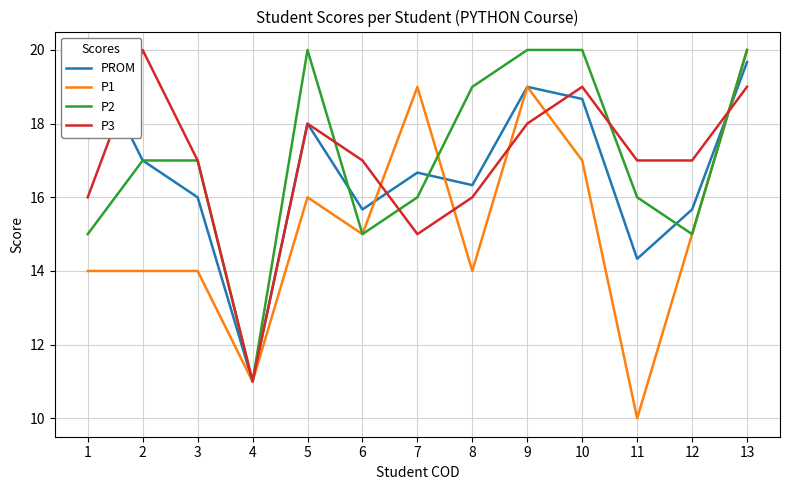

Where is the first local minimum for P2?

4